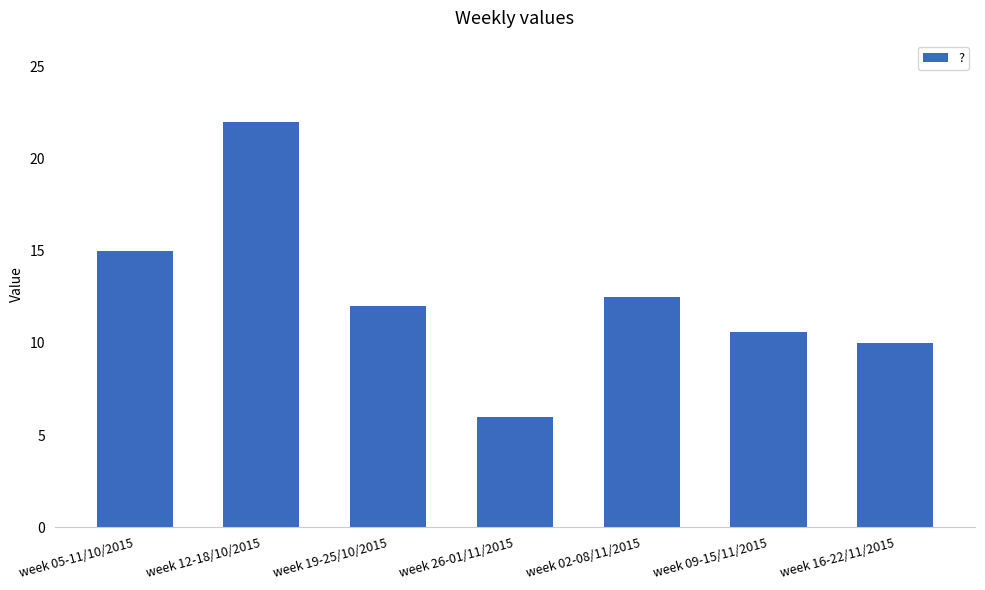

How many values are below 12?

3